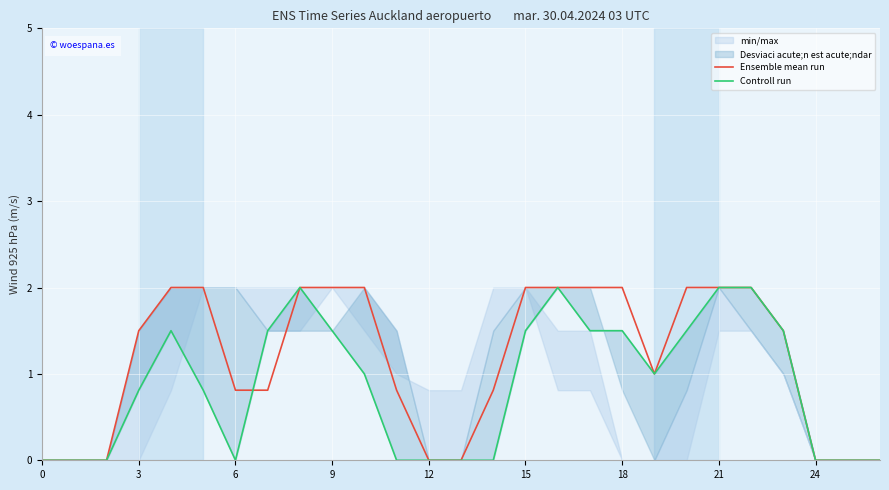

How many Ensemble mean run values are between 0 and 2?

27